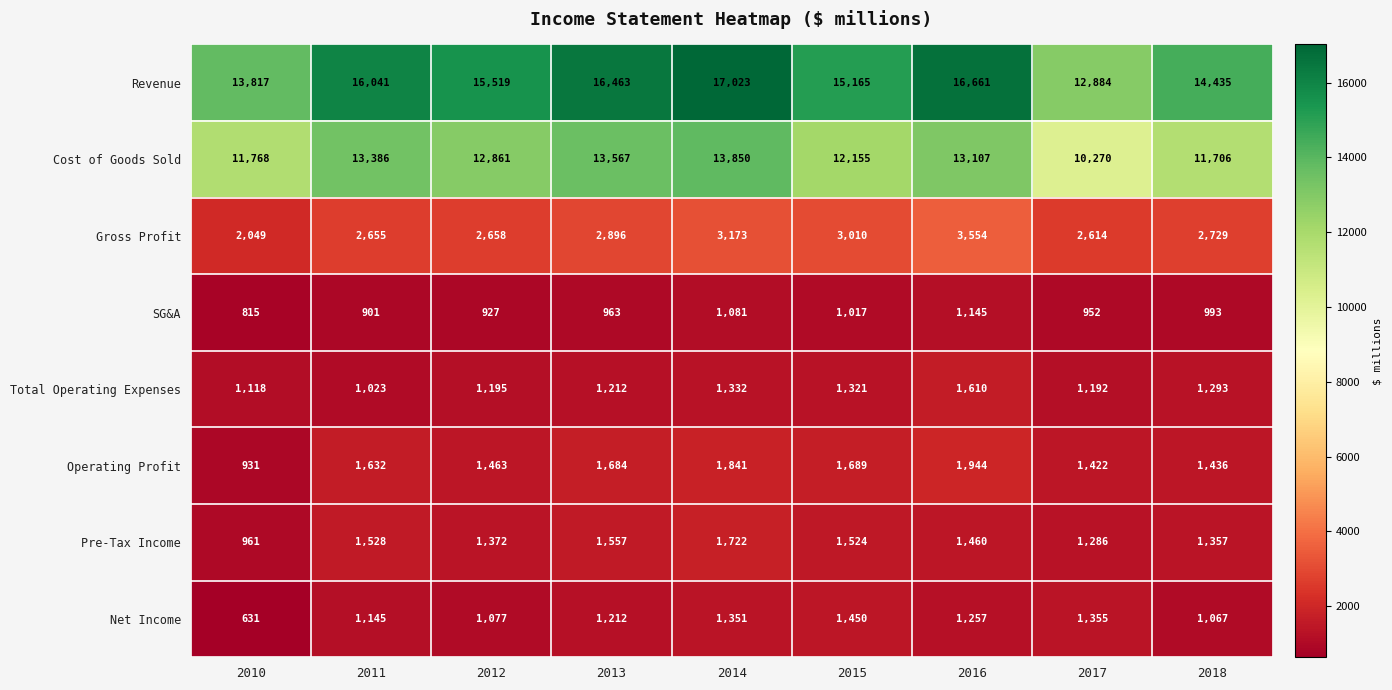

Which series has the largest total across all categories?

Revenue